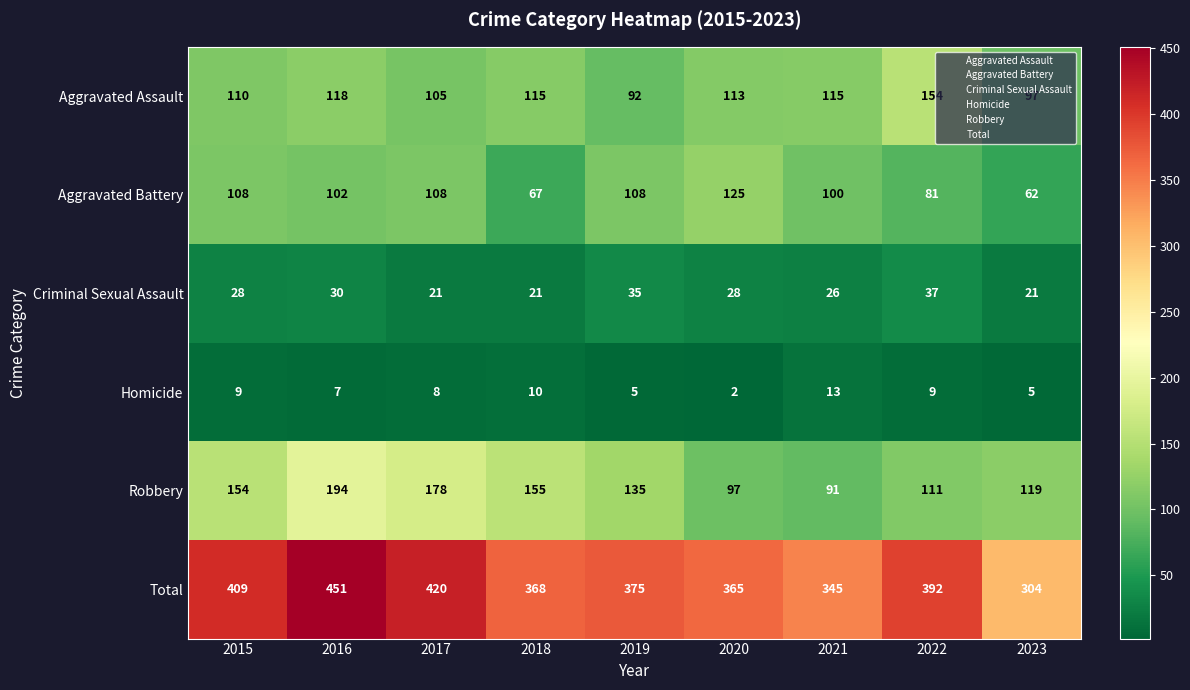

What is the sum of all Criminal Sexual Assault values?

247